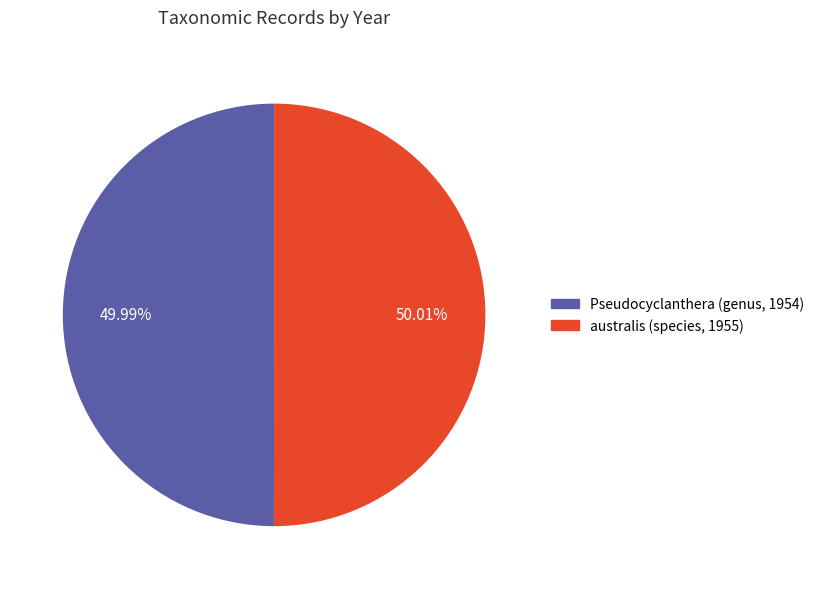

Rank the categories by value from highest to lowest.

australis (species, 1955), Pseudocyclanthera (genus, 1954)